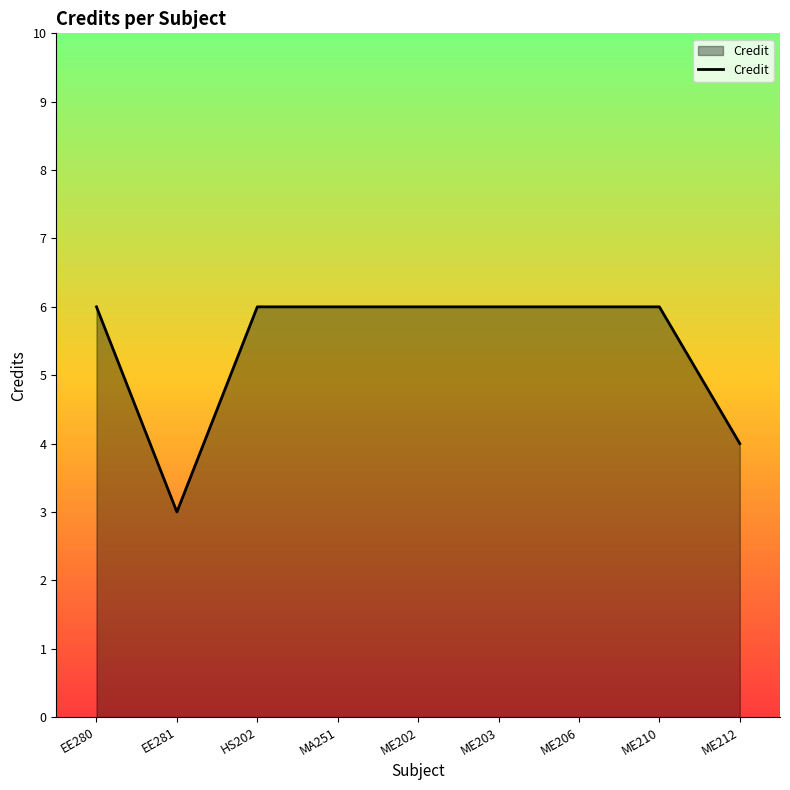

The value at EE281 is 2. True or false?

False